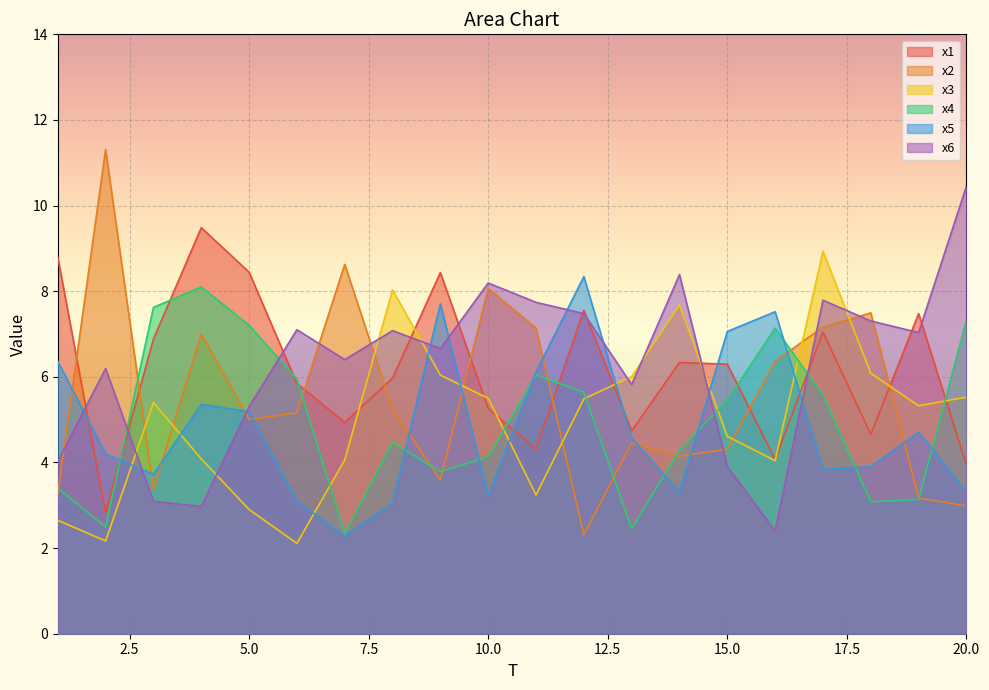

Reading right to left, list all the values displayed in this chart.

x1: 20=3.9	19=7.5	18=4.7	17=7.0	16=4.1	15=6.3	14=6.3	13=4.7	12=7.6	11=4.3	10=5.3	9=8.4	8=6.0	7=4.9	6=5.8	5=8.4	4=9.5	3=6.9	2=2.8	1=8.8
x2: 20=3.0	19=3.2	18=7.5	17=7.2	16=6.4	15=4.3	14=4.1	13=4.5	12=2.3	11=7.1	10=8.1	9=3.6	8=5.2	7=8.6	6=5.2	5=5.0	4=7.0	3=3.4	2=11.3	1=3.3
x3: 20=5.5	19=5.3	18=6.1	17=8.9	16=4.0	15=4.6	14=7.7	13=6.0	12=5.5	11=3.2	10=5.5	9=6.0	8=8.0	7=4.1	6=2.1	5=2.9	4=4.1	3=5.4	2=2.2	1=2.6
x4: 20=7.3	19=3.1	18=3.1	17=5.6	16=7.1	15=5.5	14=4.3	13=2.5	12=5.6	11=6.0	10=4.1	9=3.8	8=4.5	7=2.3	6=6.0	5=7.2	4=8.1	3=7.6	2=2.5	1=3.4
x5: 20=3.3	19=4.7	18=3.9	17=3.8	16=7.5	15=7.1	14=3.3	13=4.6	12=8.3	11=6.1	10=3.2	9=7.7	8=3.1	7=2.3	6=3.1	5=5.2	4=5.4	3=3.7	2=4.2	1=6.4
x6: 20=10.5	19=7.0	18=7.3	17=7.8	16=2.4	15=3.9	14=8.4	13=5.8	12=7.5	11=7.7	10=8.2	9=6.7	8=7.1	7=6.4	6=7.1	5=5.3	4=3.0	3=3.1	2=6.2	1=4.0